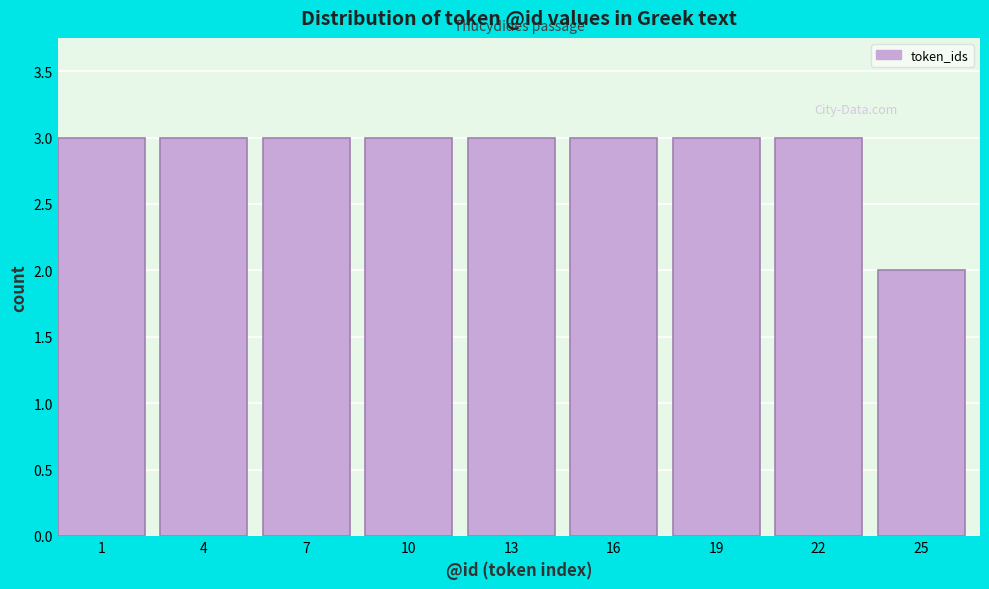

Reading left to right, transcribe all the data shown in this chart.

3	3	3	3	3	3	3	3	2